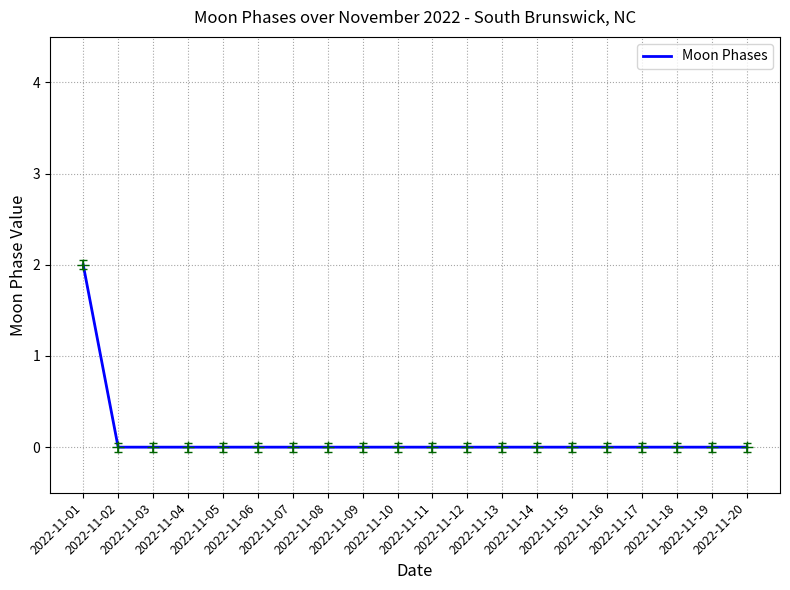

True or false: the data shows 1 at 2022-11-08.

False